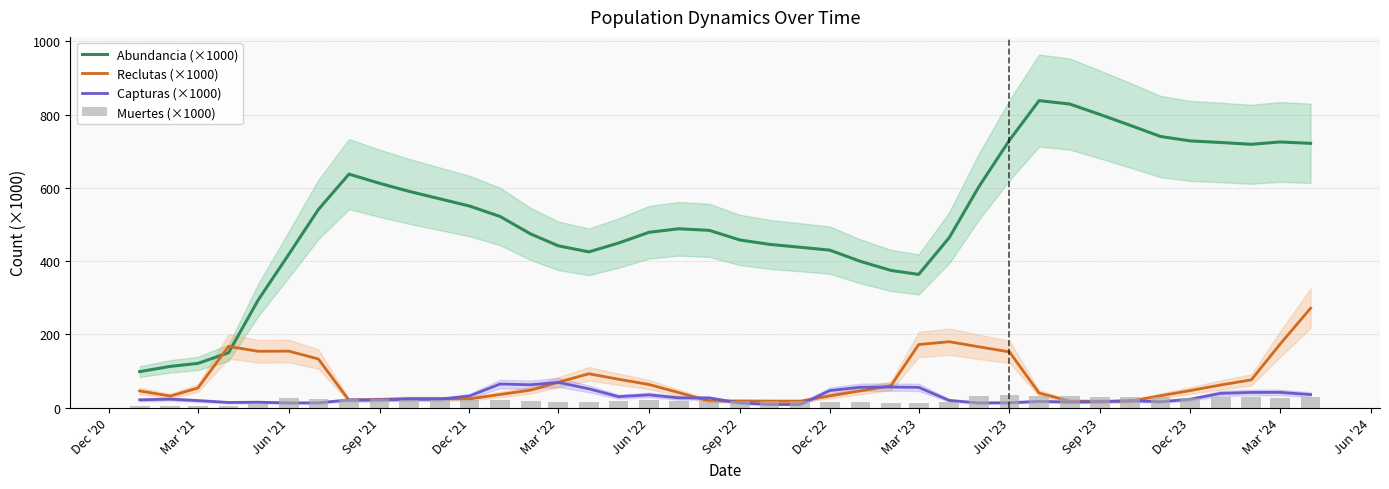

What are all the series names shown in the legend?

Abundancia (×1000), Reclutas (×1000), Capturas (×1000), Muertes (×1000)